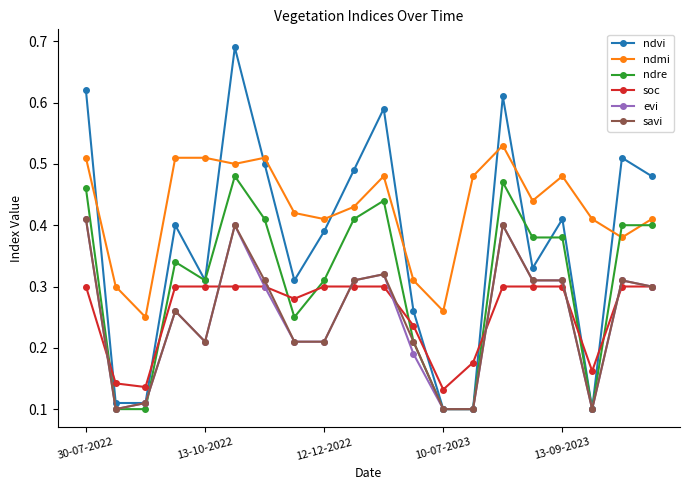

At how many categories does at least one series exceed 0?

20